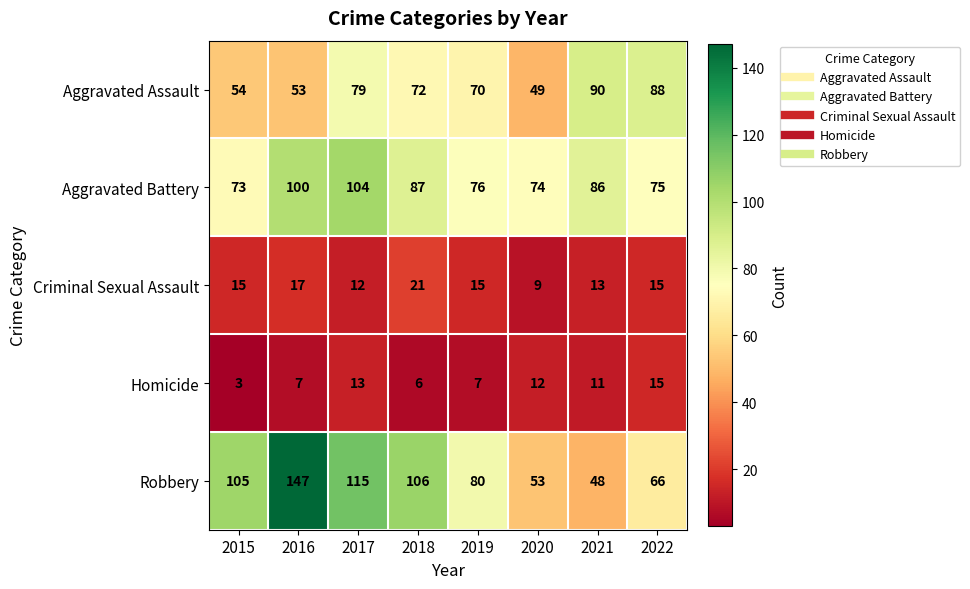

At which category is the sum across all series the highest?

2016